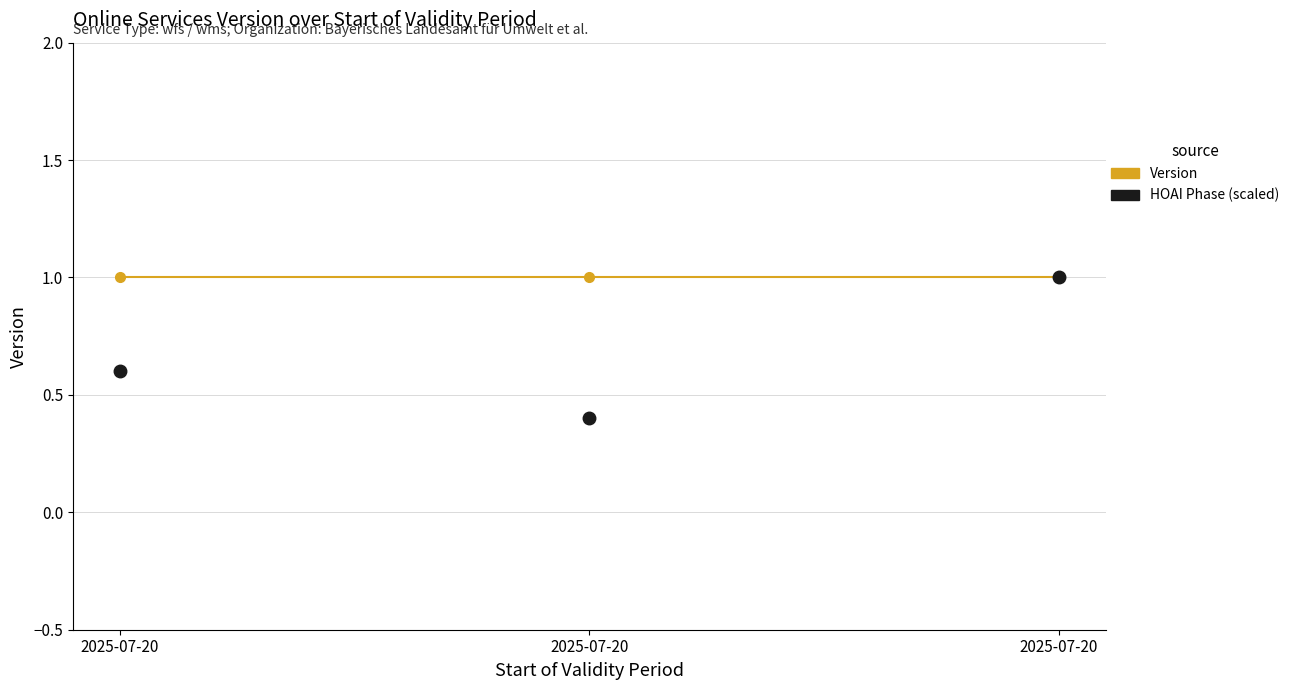

What is the difference between the highest and lowest values at 2025-07-20?

0.4